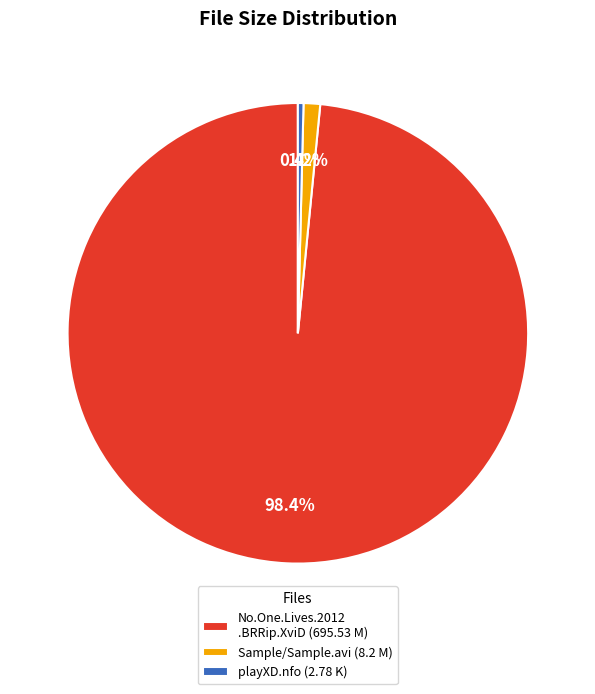

What is the largest slice in the pie chart?

No.One.Lives.2012 .BRRip.XviD (695.53 M)